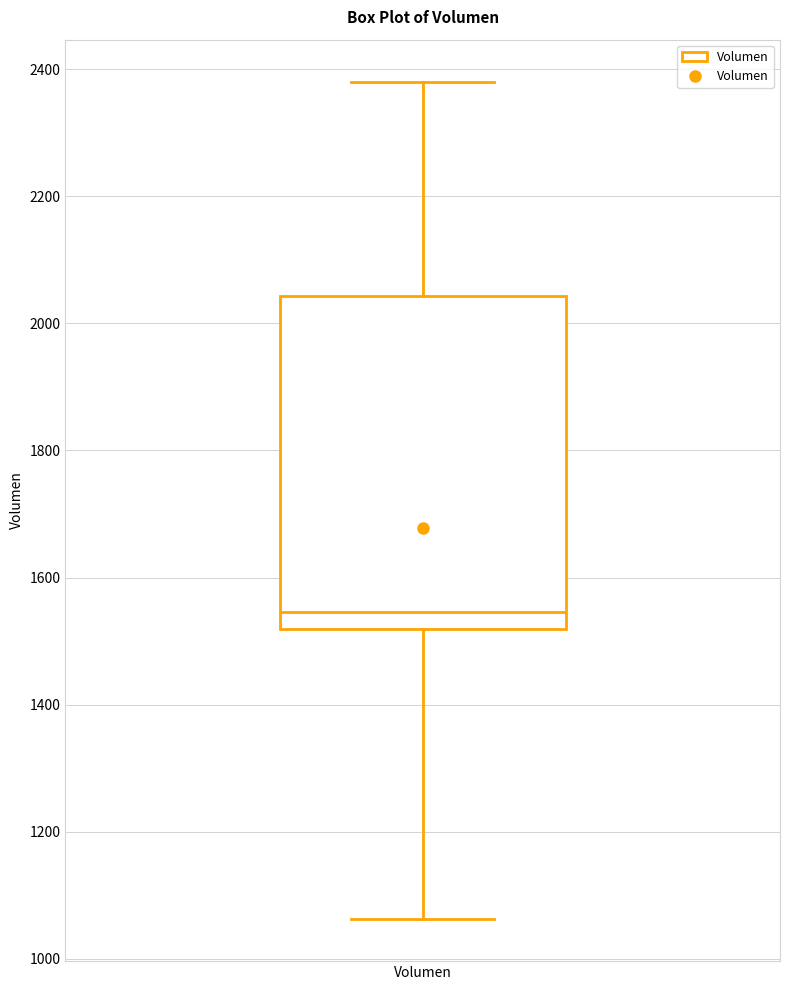

Transcribe this box plot: give where the median line is, the range the box spans, and where the two whiskers end, as read against the y-axis. The values are not printed on the chart, so give them approximately, as read against the axis.

median 1540, box 1520 to 2040, whiskers 1060 to 2380